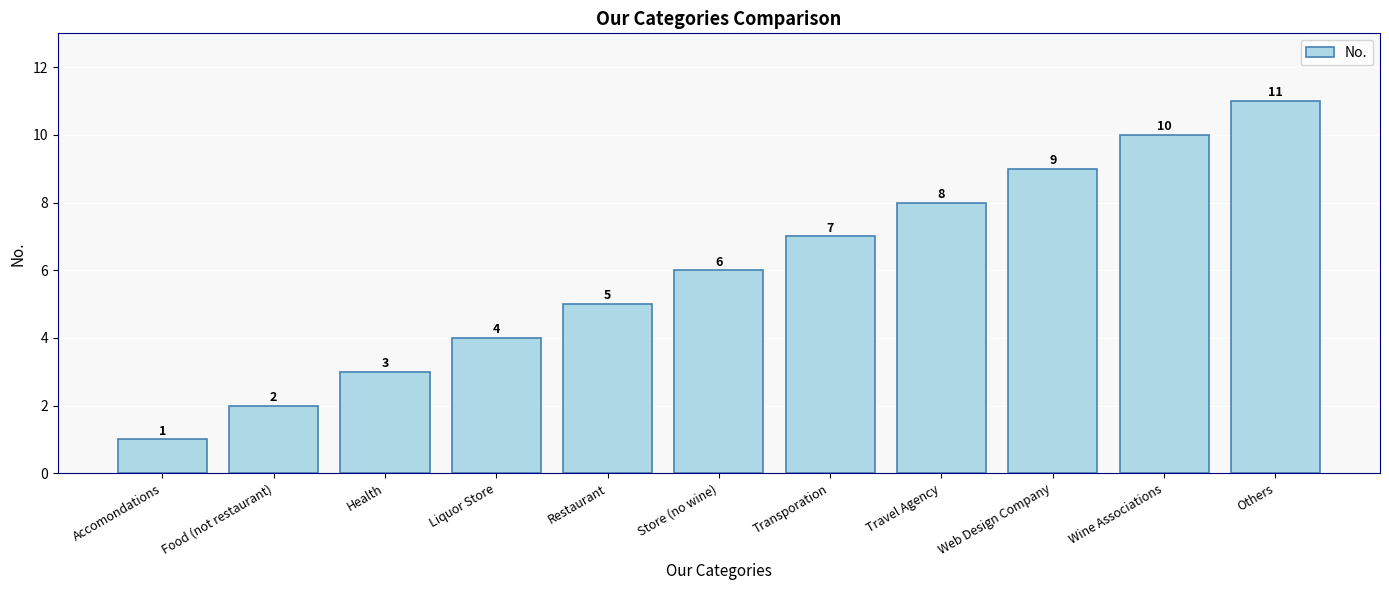

What is the label of the 1st bar from the right?

Others